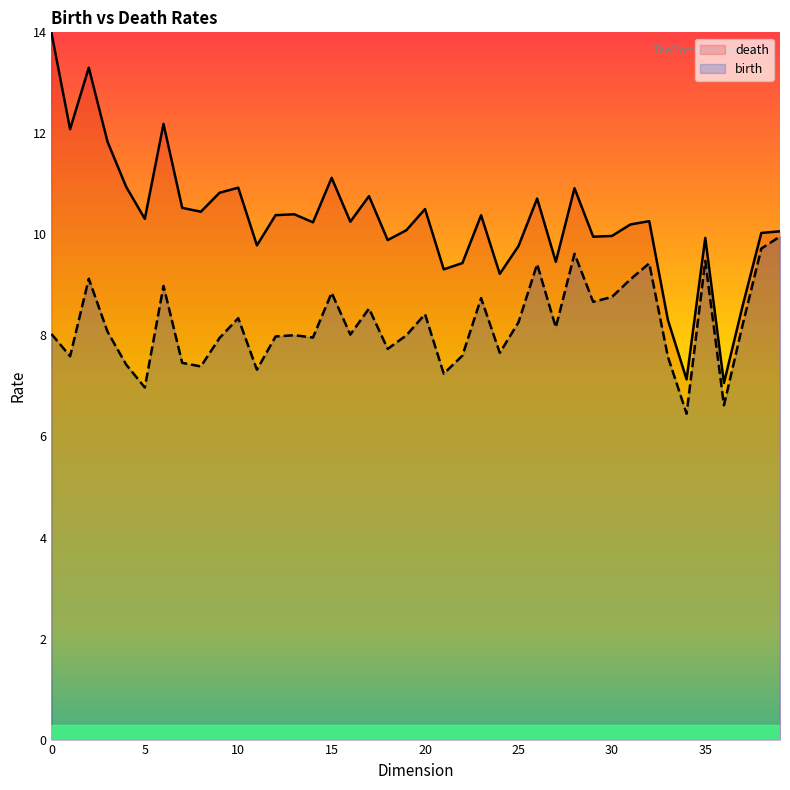

How many series are shown in this chart?

2